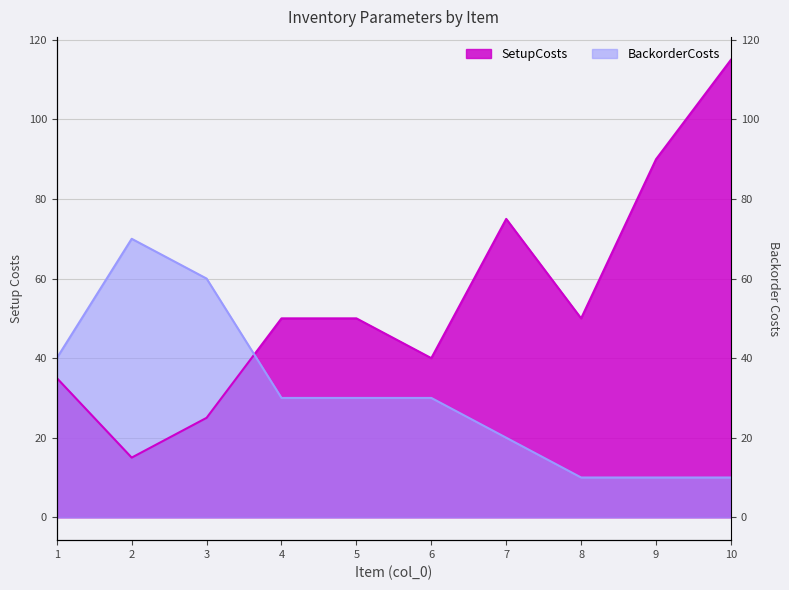

The value of BackorderCosts at 9 is 13. True or false?

False